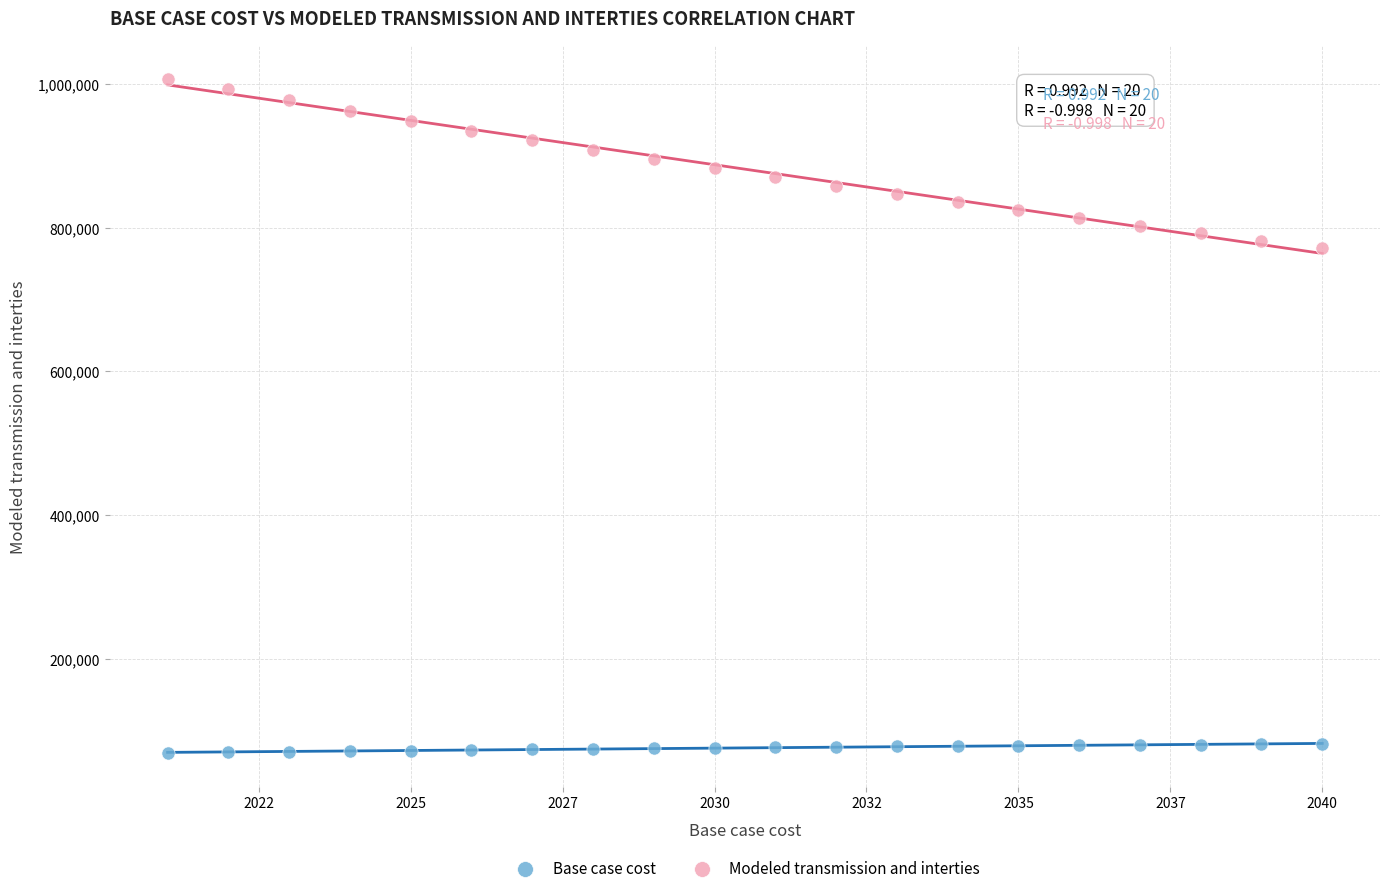

Across all data points, what is the range of X values (max minus min)?

19.0